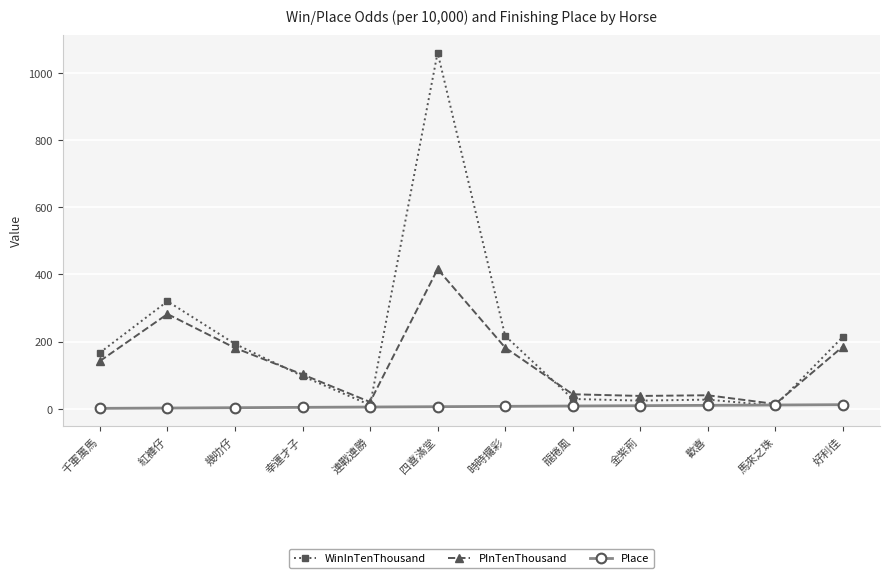

Which series has the largest total across all categories?

WinInTenThousand